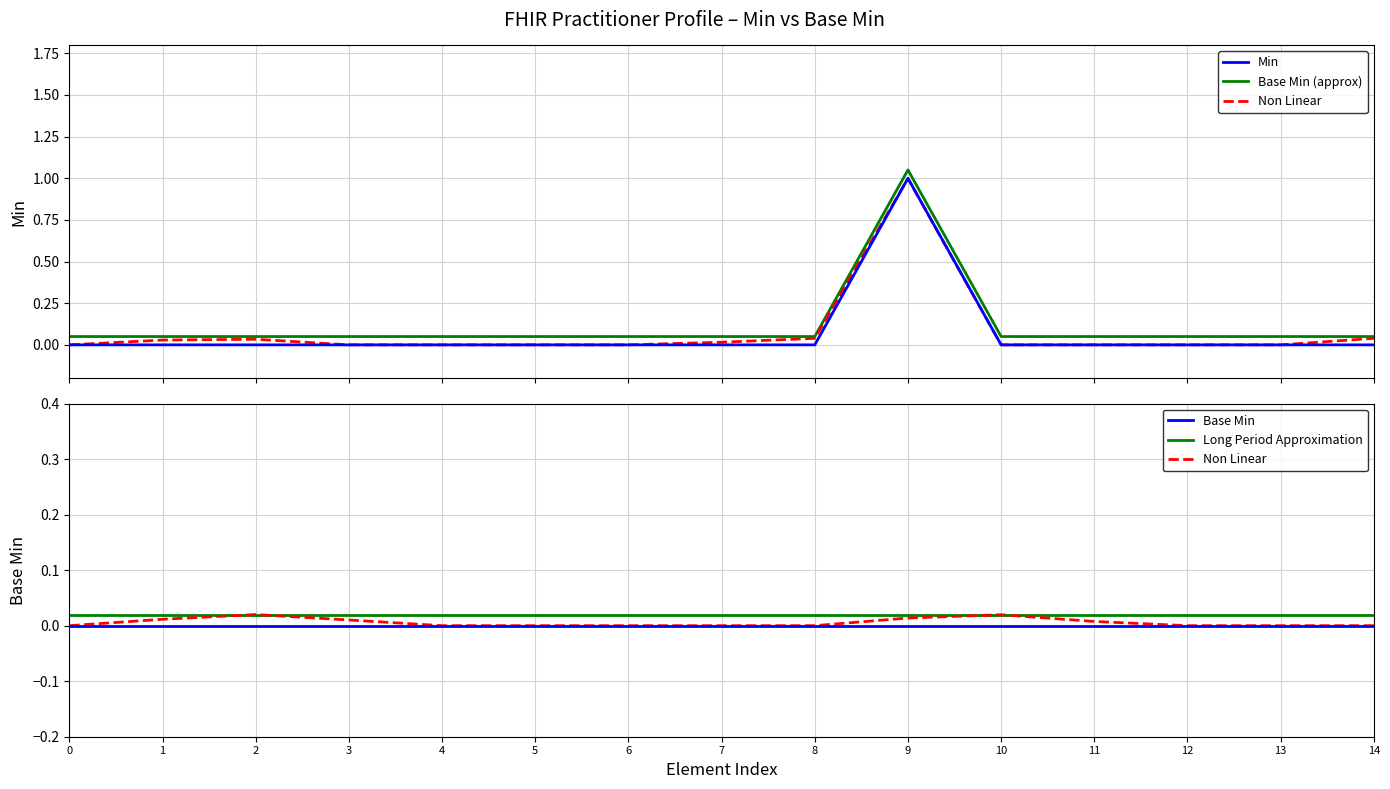

Which series has the largest total across all categories?

Base Min (approx)